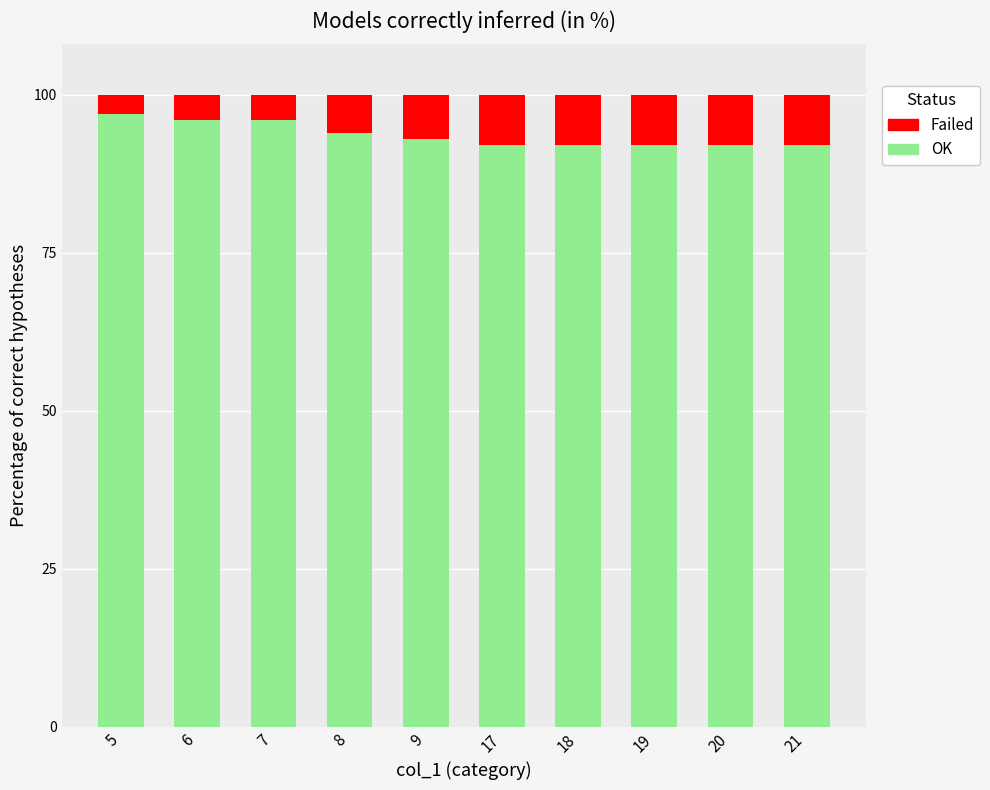

Are the bars horizontal?

No